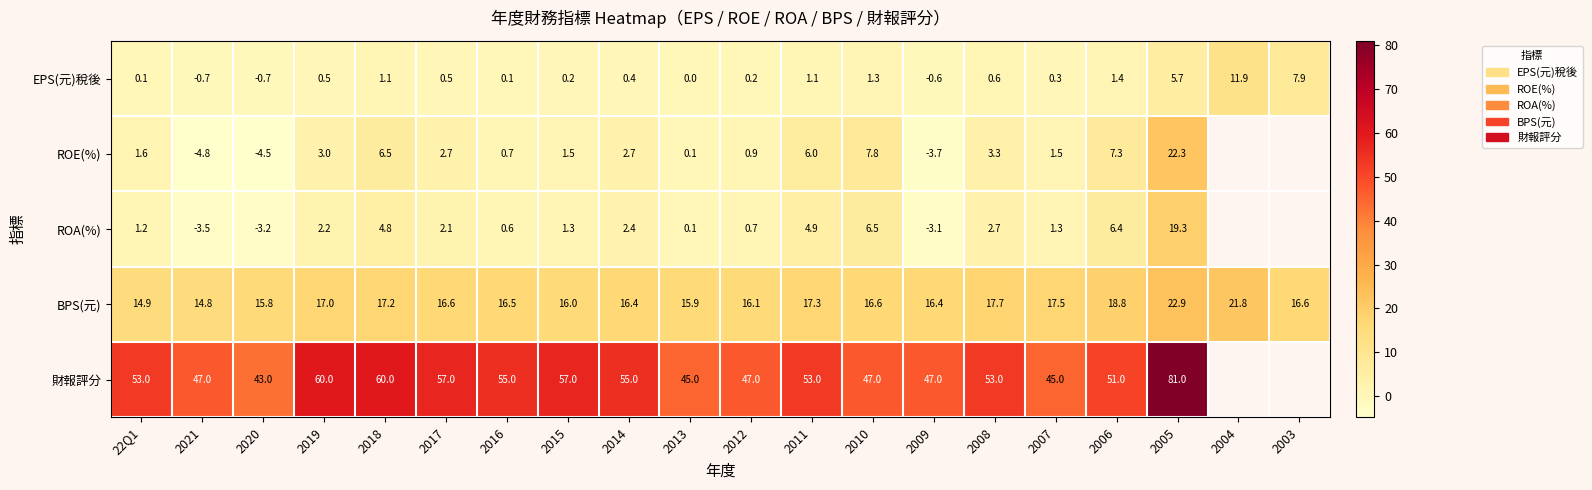

What is the smallest value displayed?

-4.8